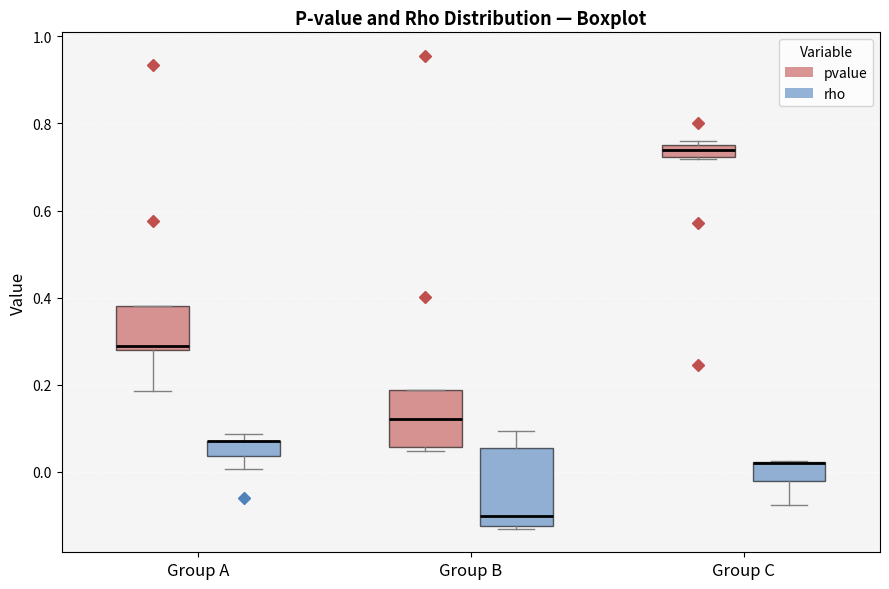

Where does the median line of the box for Group B (rho) sit on the y-axis? The values are not printed on the chart, so give them approximately, as read against the axis.

-0.10